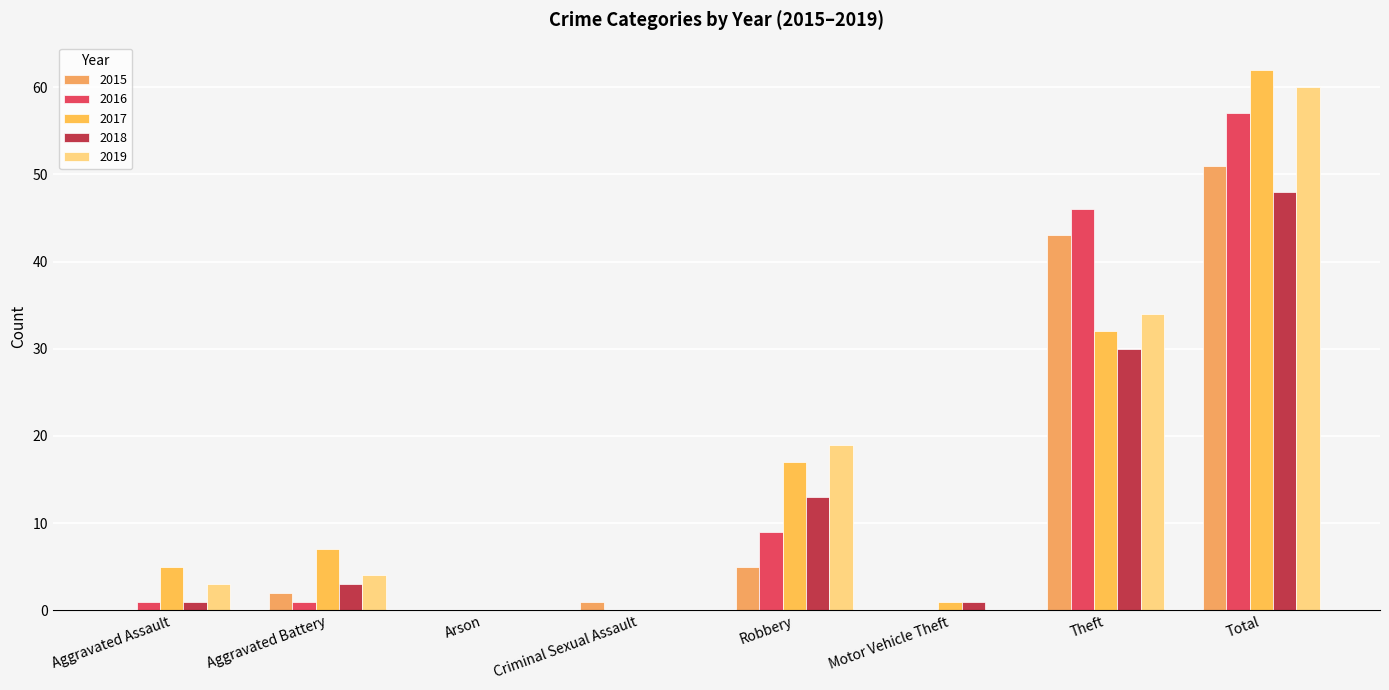

Does the chart contain stacked bars?

No